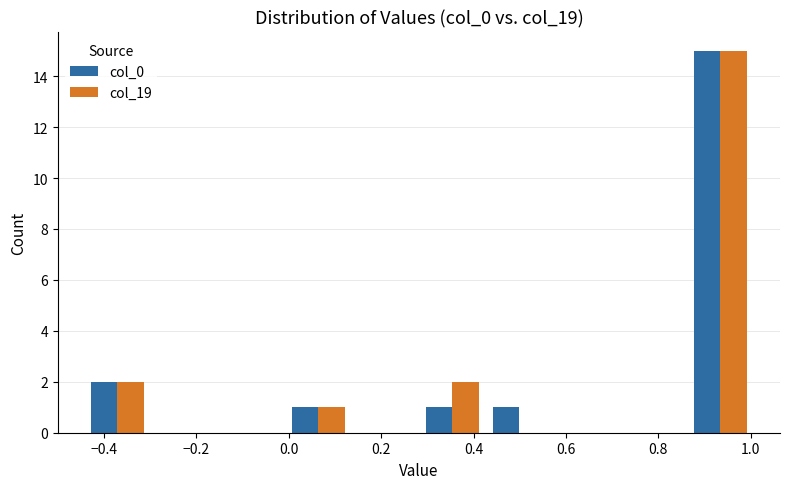

Reading left to right, transcribe this chart: for each range on the x-axis, give the height of each series' bar. Neither the bar edges nor the heights are printed on the chart, so give them approximately, as read against the axes.

-0.44 to -0.30: col_0=2	col_19=2
-0.30 to -0.16: col_0=0	col_19=0
-0.16 to 0.00: col_0=0	col_19=0
0.00 to 0.14: col_0=1	col_19=1
0.14 to 0.28: col_0=0	col_19=0
0.28 to 0.42: col_0=1	col_19=2
0.42 to 0.58: col_0=1	col_19=0
0.58 to 0.72: col_0=0	col_19=0
0.72 to 0.86: col_0=0	col_19=0
0.86 to 1.00: col_0=15	col_19=15